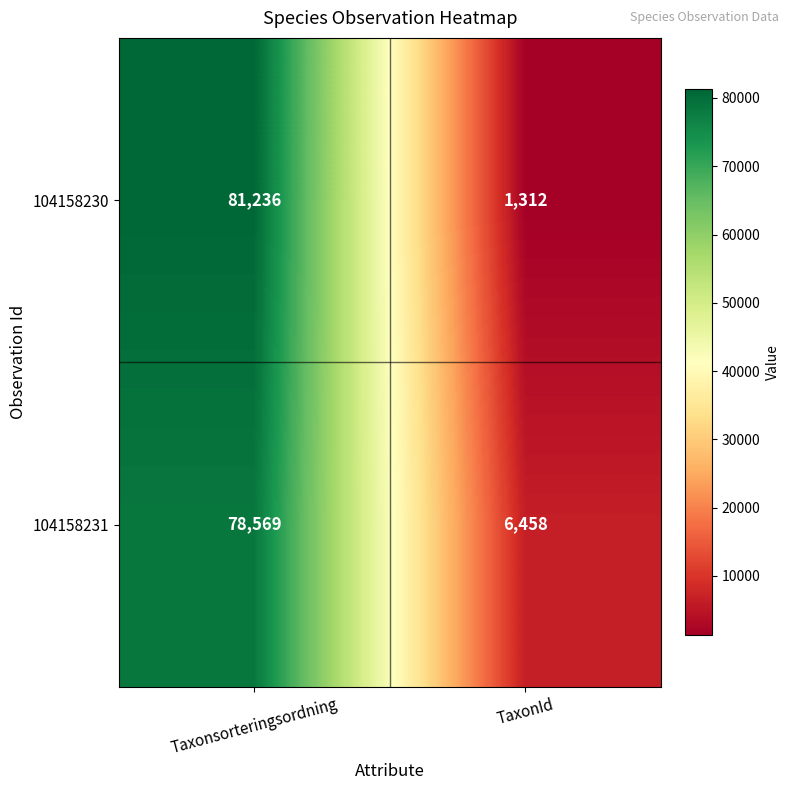

What is the greatest value displayed?

81236